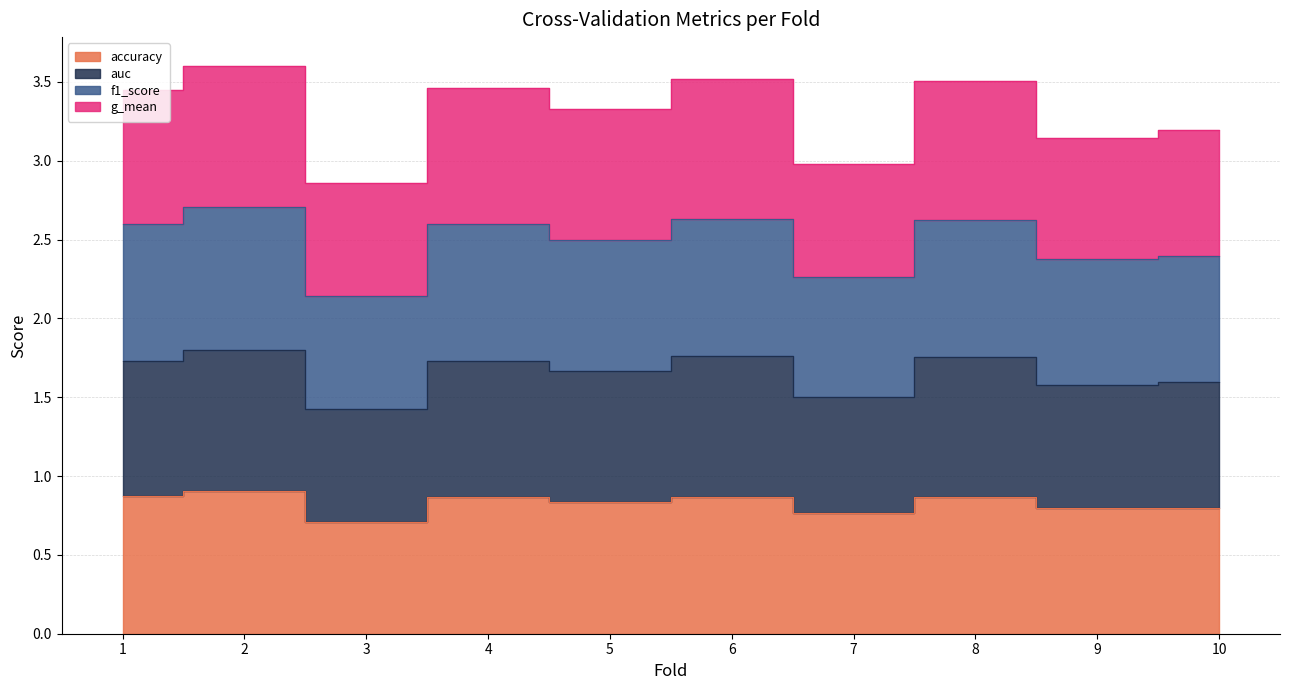

Read the g_mean value at 7.

1.5